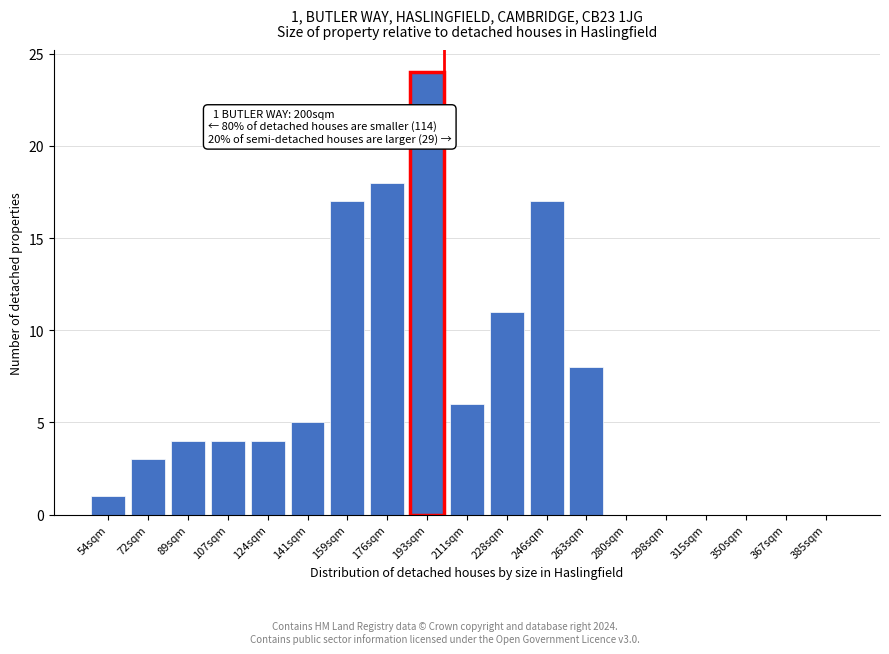

Reading left to right, what are all the values shown in this chart?

54sqm=1	72sqm=3	89sqm=4	107sqm=4	124sqm=4	141sqm=5	159sqm=17	176sqm=18	193sqm=24	211sqm=6	228sqm=11	246sqm=17	263sqm=8	280sqm=0	298sqm=0	315sqm=0	350sqm=0	367sqm=0	385sqm=0